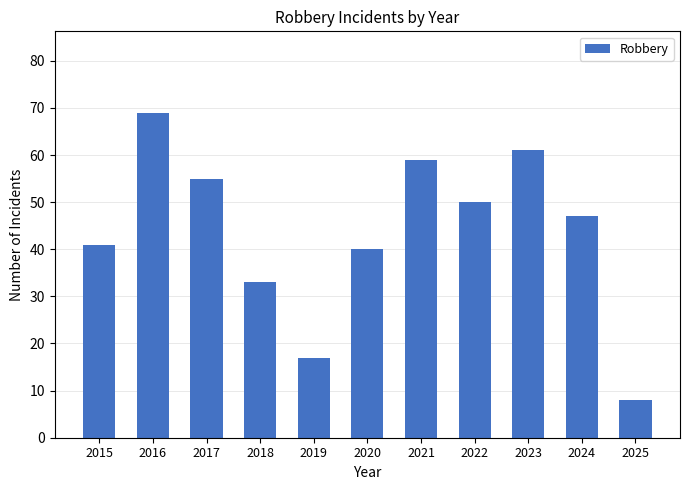

How many data points are less than 47?

5